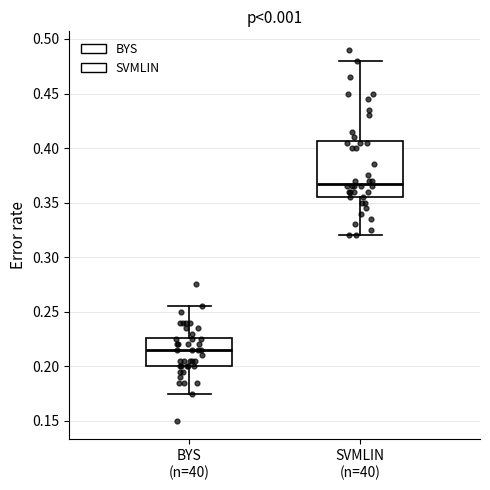

Reading left to right, read every box against the y-axis: the position of its median line, the range the box covers, and the ends of its whiskers. The values are not printed on the chart, so give them approximately, as read against the axis.

BYS (n=40): median 0.215, box 0.200 to 0.225, whiskers 0.175 to 0.255
SVMLIN (n=40): median 0.370, box 0.355 to 0.405, whiskers 0.320 to 0.480